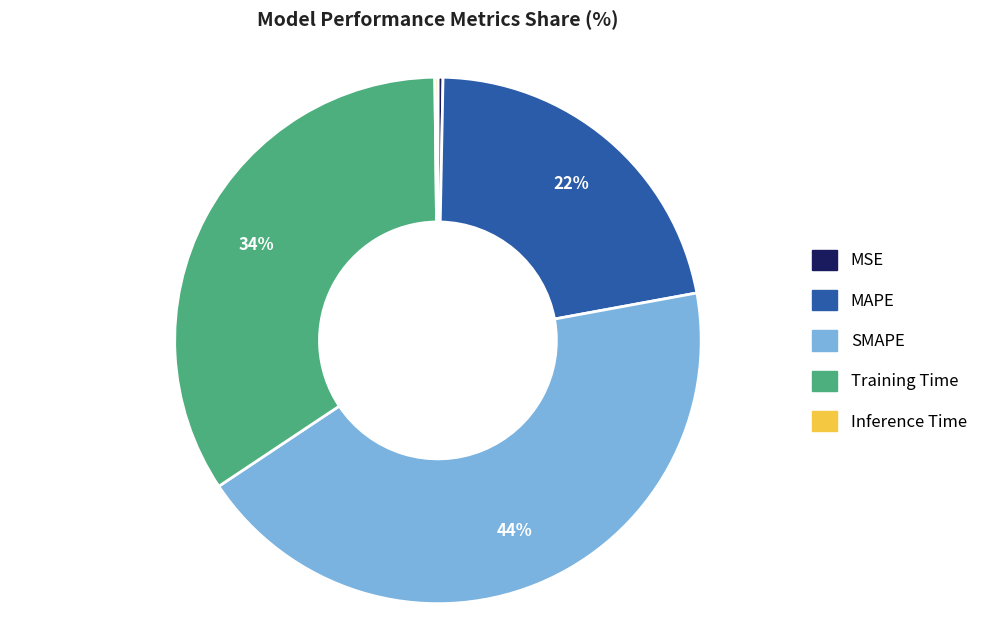

Which has a higher value, MAPE or MSE?

MAPE